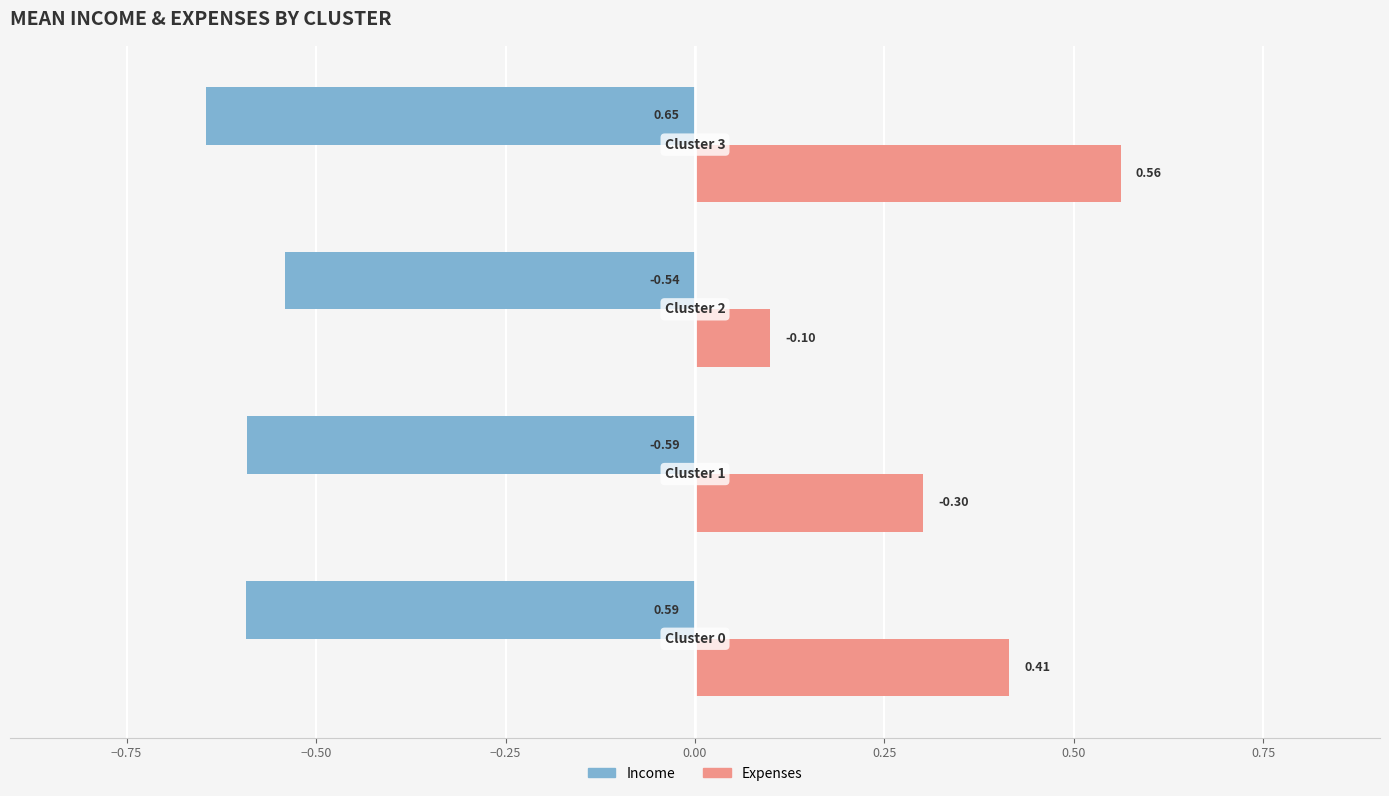

Rank the series by their maximum value, from highest to lowest.

Expenses, Income